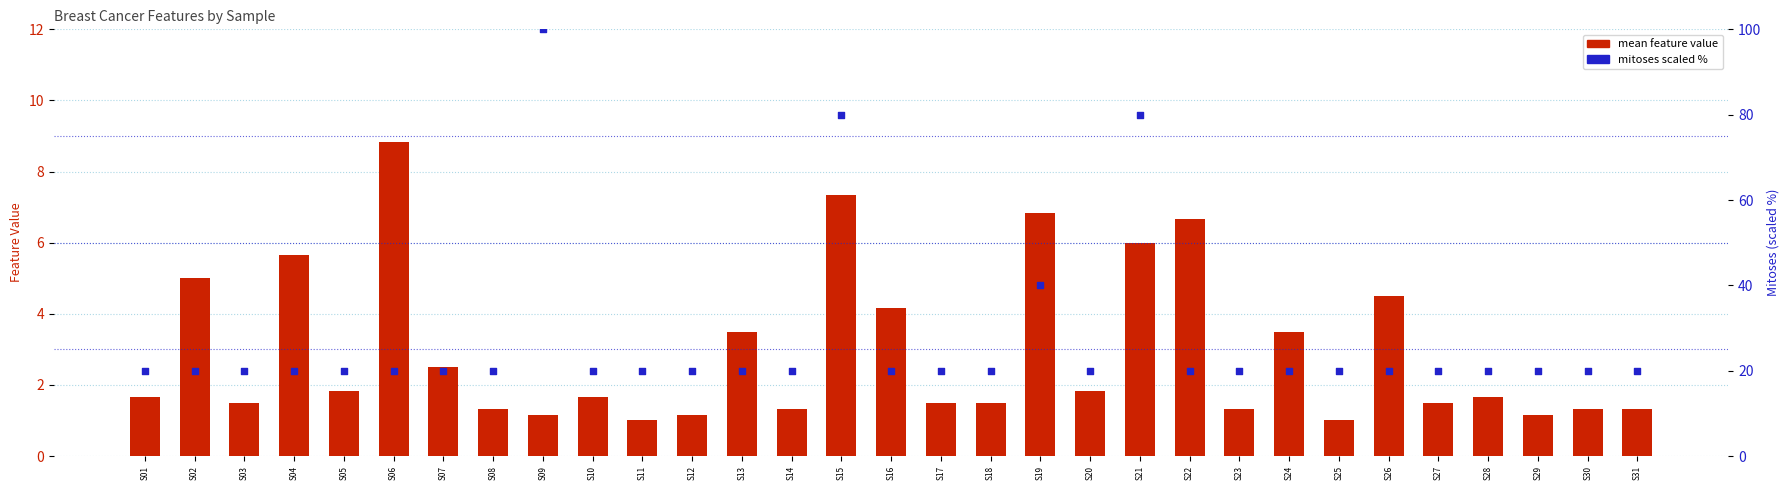

At how many categories does at least one series exceed 1?

31